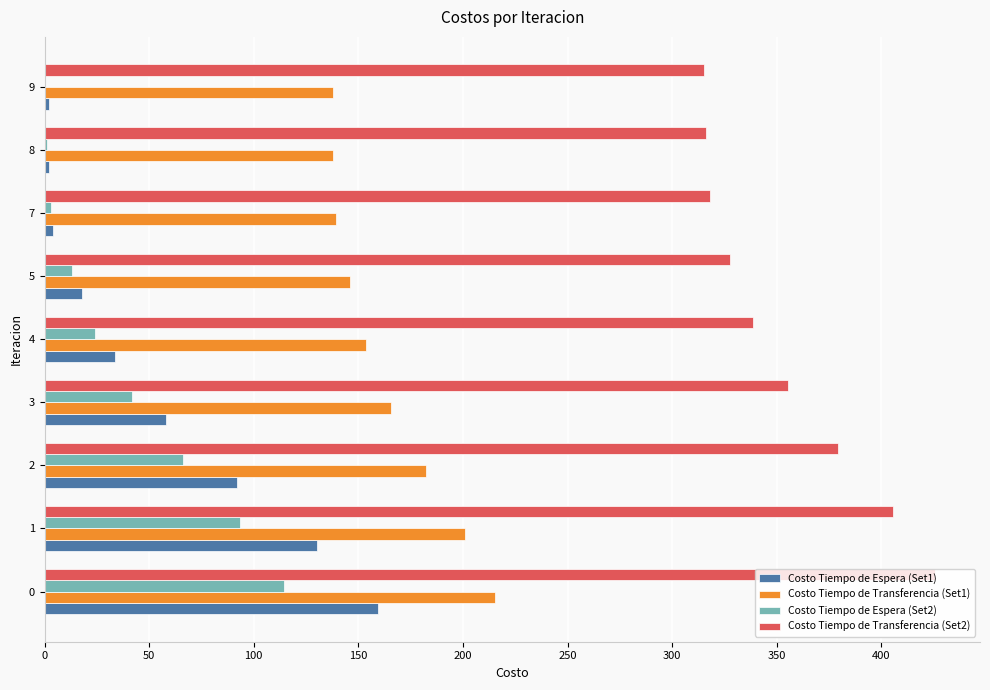

How many data points in Costo Tiempo de Espera (Set2) are above 24?

5